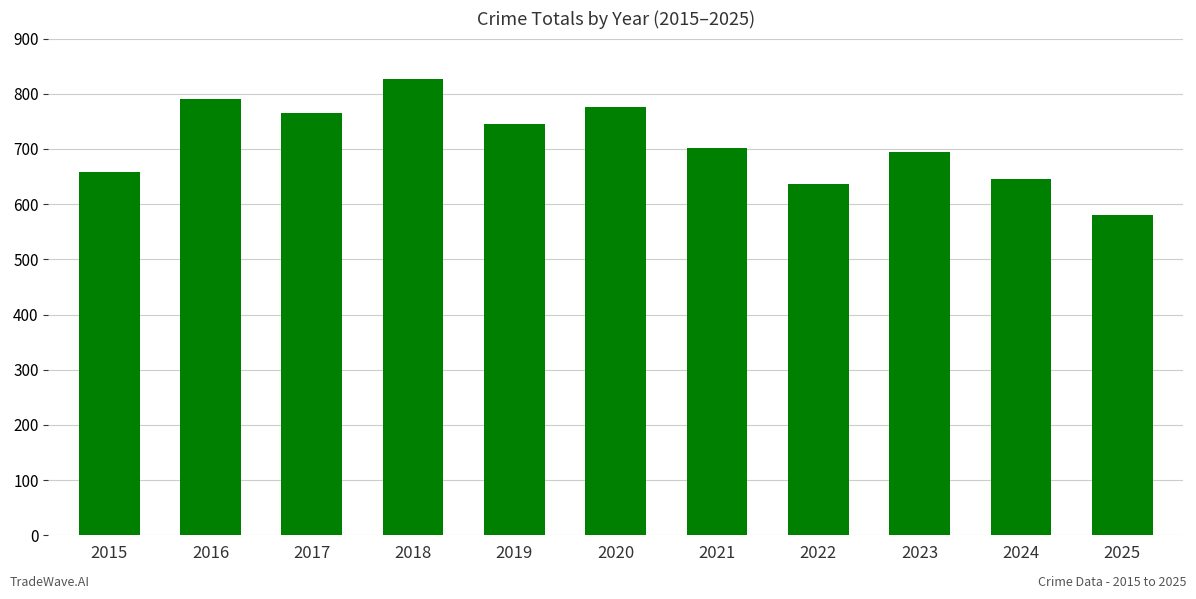

What is the greatest value displayed?

827